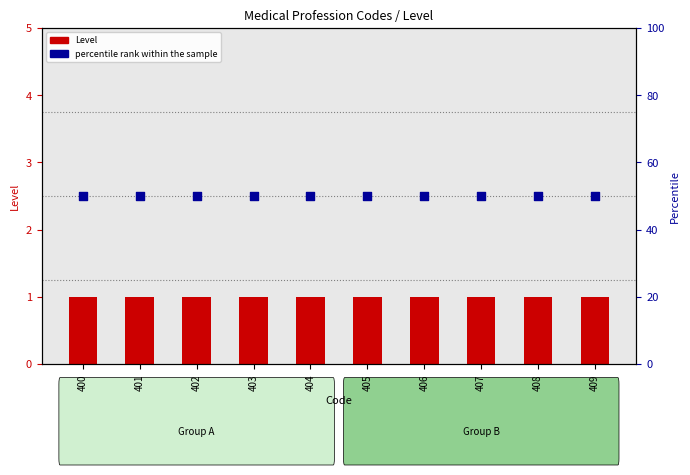

Which series has the largest Y range (max minus min)?

Level